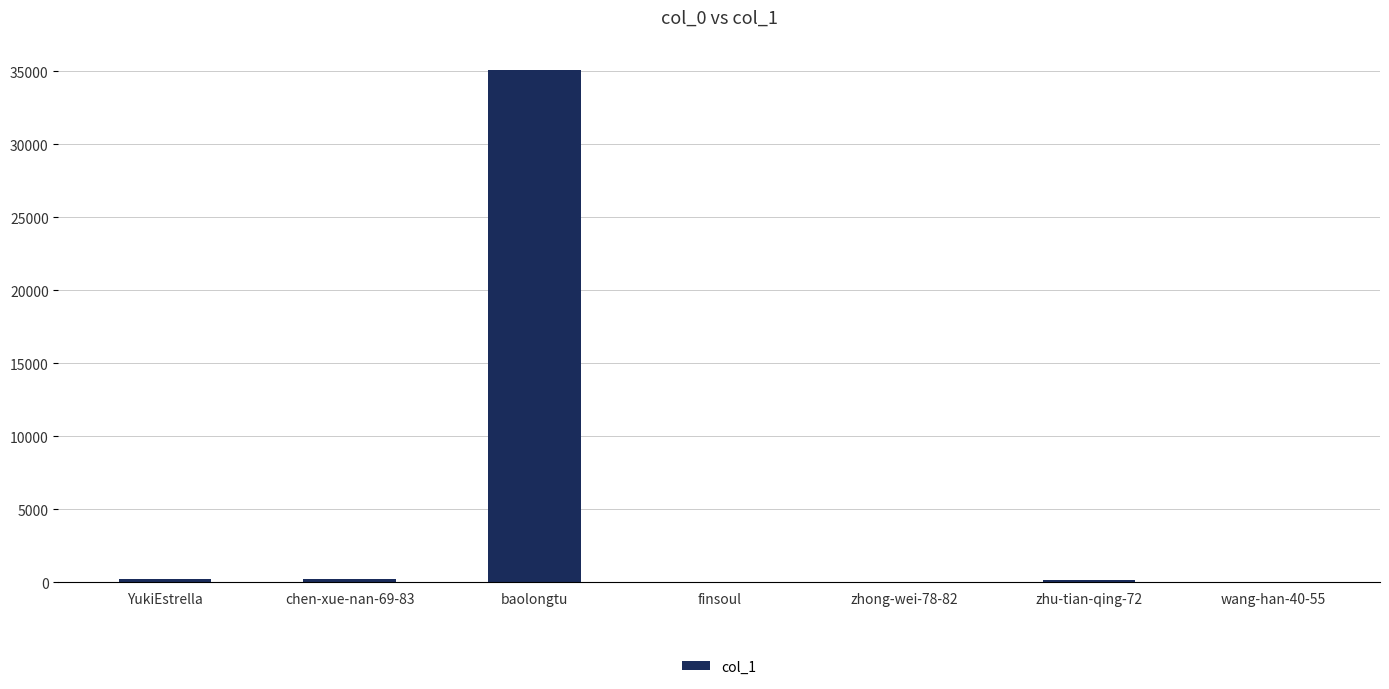

At which label does the data first exceed 180?

YukiEstrella